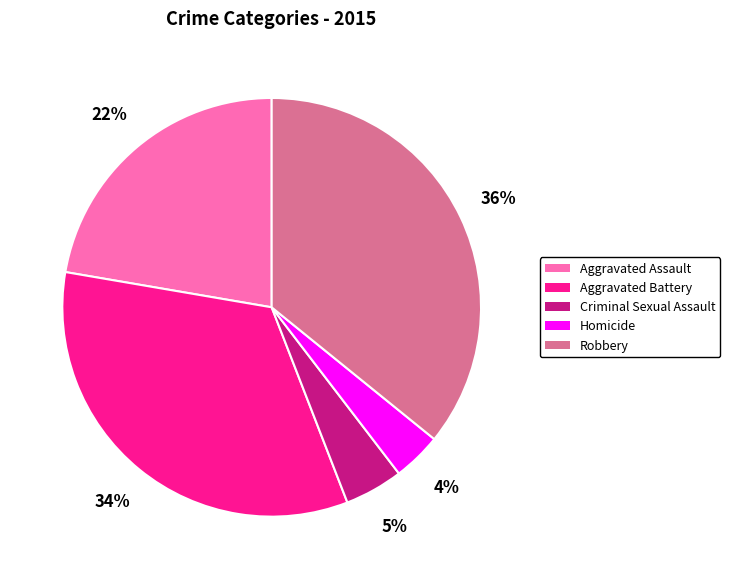

Between Robbery and Aggravated Battery, which is larger?

Robbery